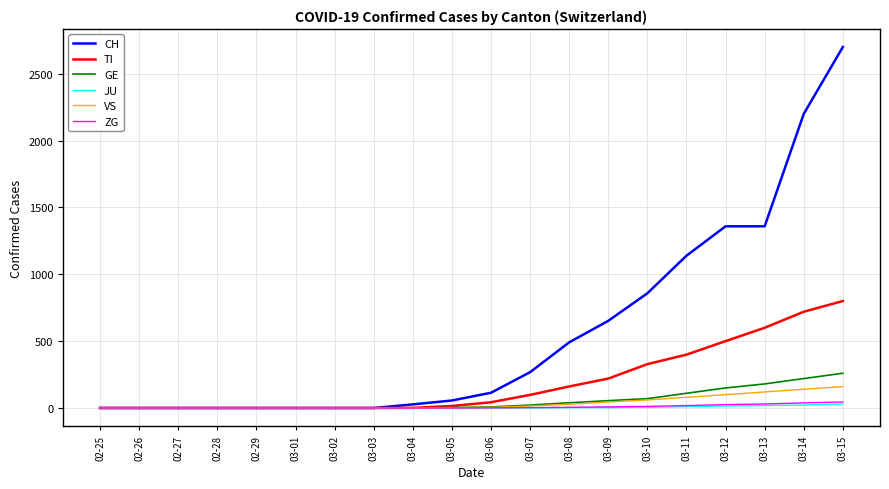

Is the value of VS at 02-27 greater than the value of CH at 03-07?

No